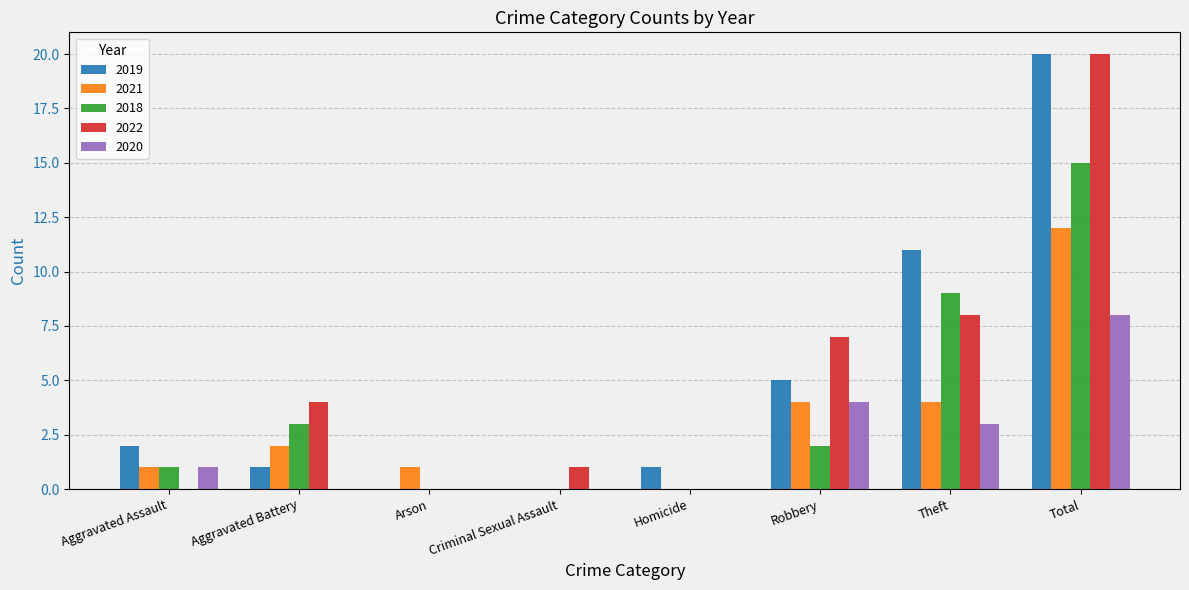

Is the value of 2021 at Homicide greater than the value of 2020 at Total?

No